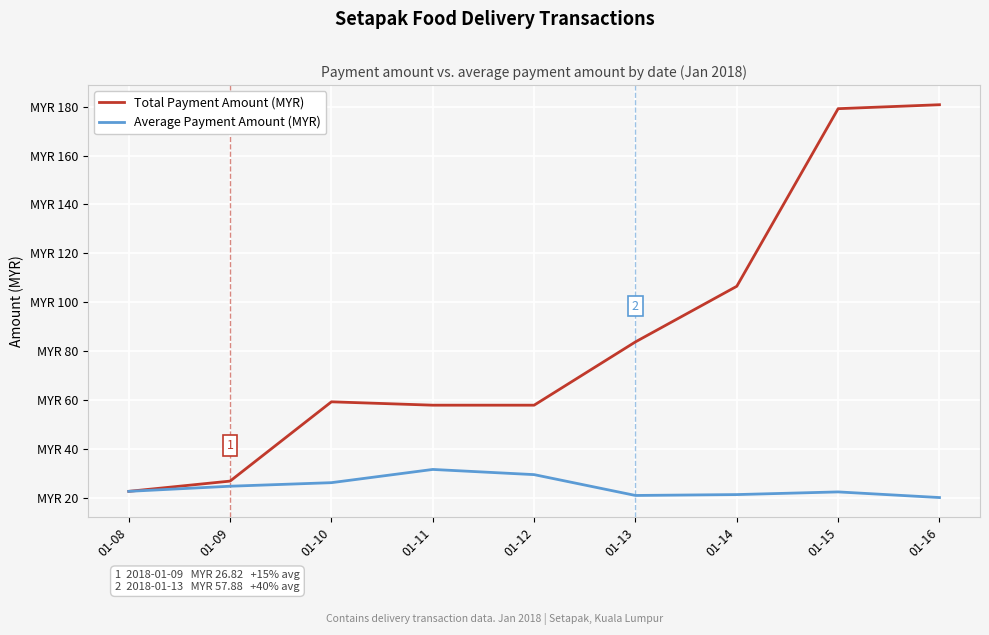

What is the sum of the Average Payment Amount (MYR) values at 01-08 and 01-10?

48.8